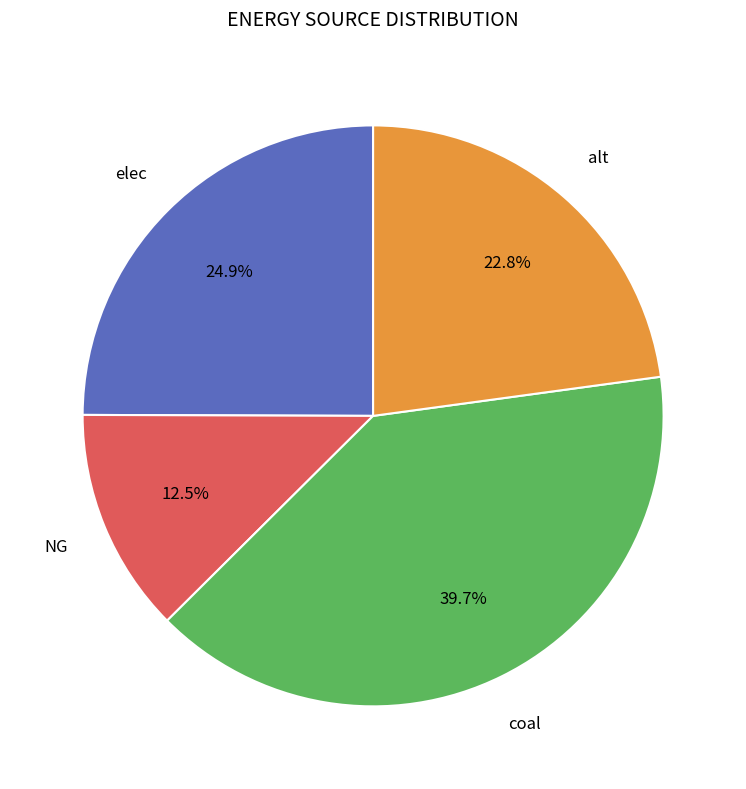

Is there a majority slice in this chart?

No